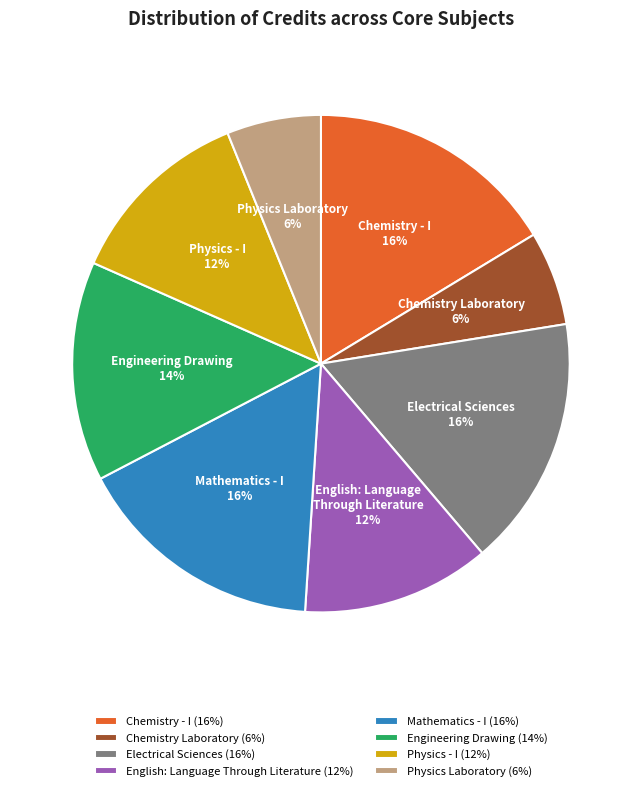

Combined, do Physics - I and Physics Laboratory account for over 50%?

No